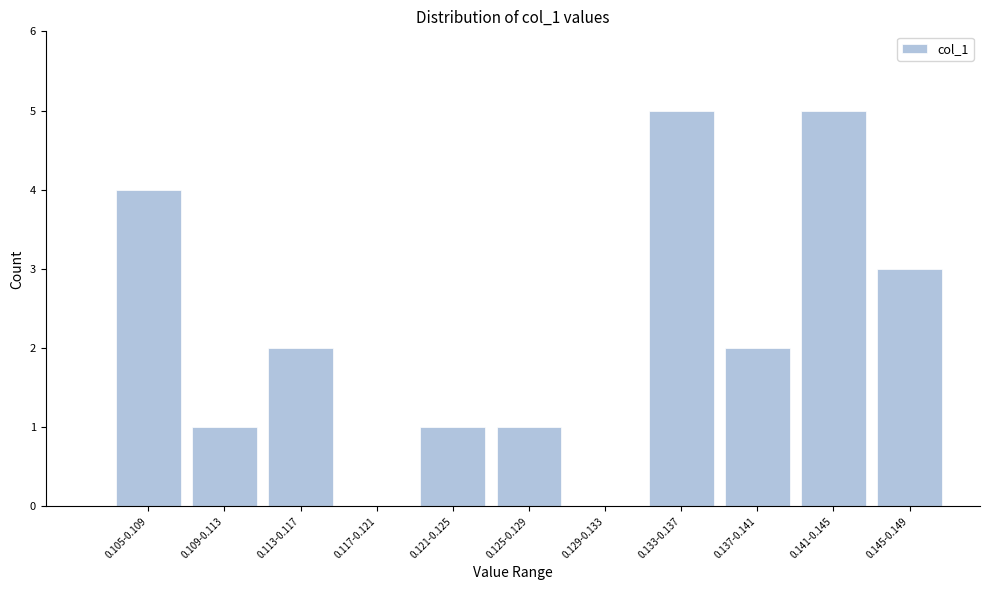

Reading left to right, list all the values displayed in this chart.

0.105-0.109=4	0.109-0.113=1	0.113-0.117=2	0.117-0.121=0	0.121-0.125=1	0.125-0.129=1	0.129-0.133=0	0.133-0.137=5	0.137-0.141=2	0.141-0.145=5	0.145-0.149=3